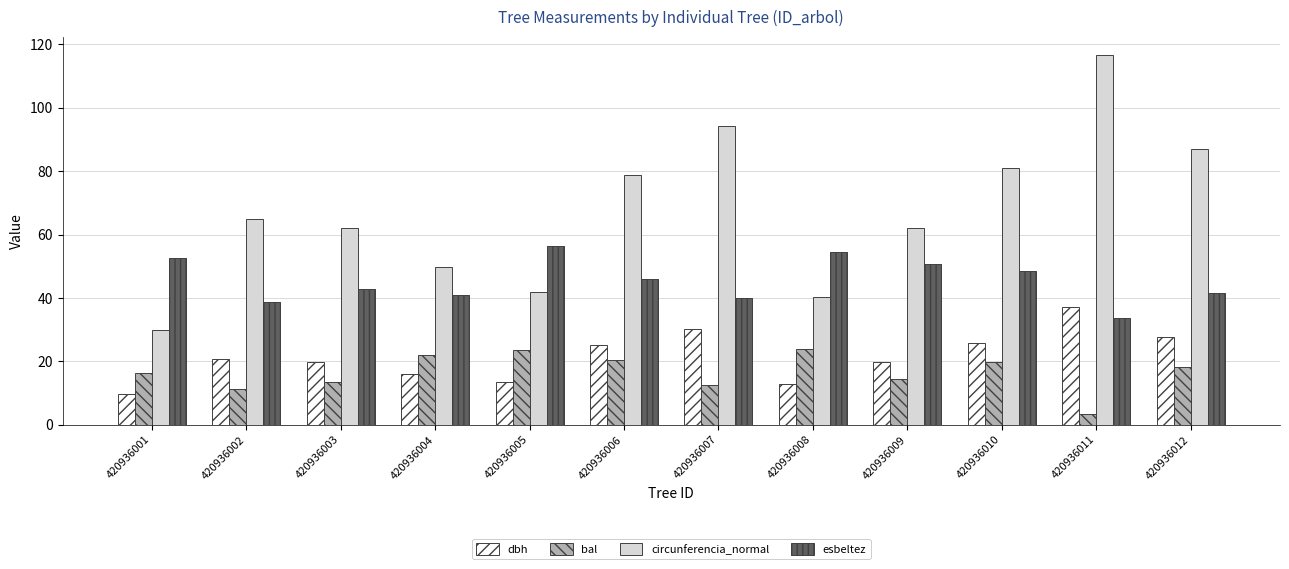

What is the average value of the esbeltez series?

45.5